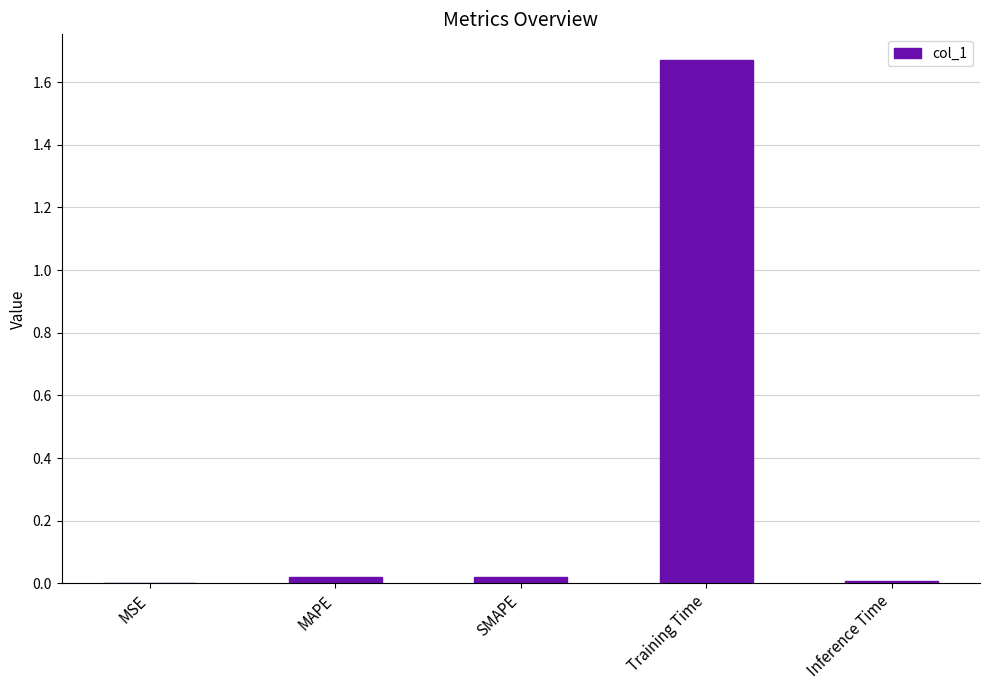

The chart shows a value of 0.0 at Inference Time. True or false?

True